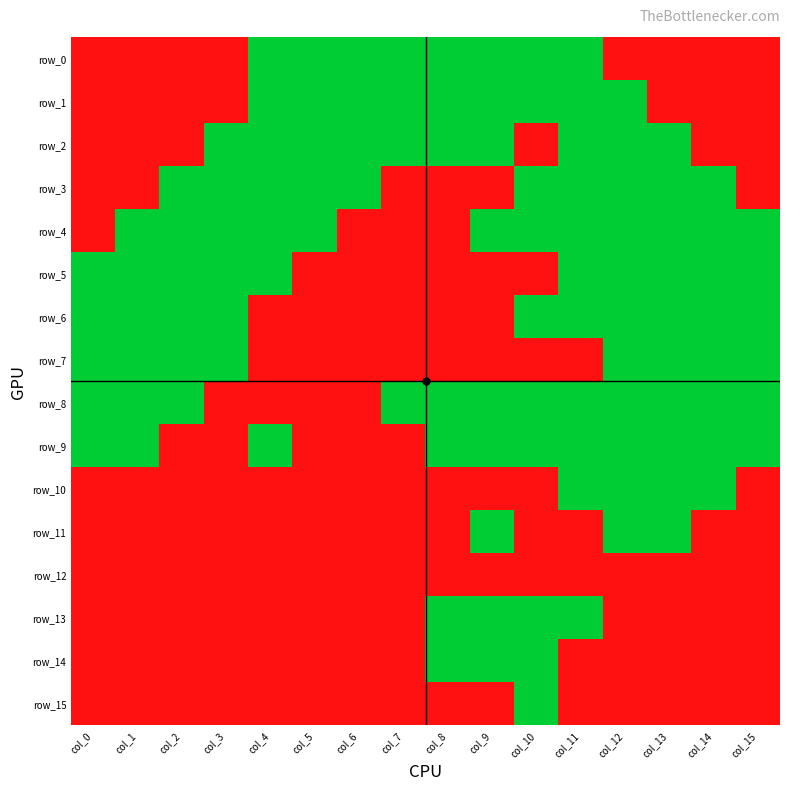

Reading left to right, transcribe all the data shown in this chart.

row_0: col_0=0	col_1=0	col_2=0	col_3=0	col_4=1	col_5=1	col_6=1	col_7=1	col_8=1	col_9=1	col_10=1	col_11=1	col_12=0	col_13=0	col_14=0	col_15=0
row_1: col_0=0	col_1=0	col_2=0	col_3=0	col_4=1	col_5=1	col_6=1	col_7=1	col_8=1	col_9=1	col_10=1	col_11=1	col_12=1	col_13=0	col_14=0	col_15=0
row_2: col_0=0	col_1=0	col_2=0	col_3=1	col_4=1	col_5=1	col_6=1	col_7=1	col_8=1	col_9=1	col_10=0	col_11=1	col_12=1	col_13=1	col_14=0	col_15=0
row_3: col_0=0	col_1=0	col_2=1	col_3=1	col_4=1	col_5=1	col_6=1	col_7=0	col_8=0	col_9=0	col_10=1	col_11=1	col_12=1	col_13=1	col_14=1	col_15=0
row_4: col_0=0	col_1=1	col_2=1	col_3=1	col_4=1	col_5=1	col_6=0	col_7=0	col_8=0	col_9=1	col_10=1	col_11=1	col_12=1	col_13=1	col_14=1	col_15=1
row_5: col_0=1	col_1=1	col_2=1	col_3=1	col_4=1	col_5=0	col_6=0	col_7=0	col_8=0	col_9=0	col_10=0	col_11=1	col_12=1	col_13=1	col_14=1	col_15=1
row_6: col_0=1	col_1=1	col_2=1	col_3=1	col_4=0	col_5=0	col_6=0	col_7=0	col_8=0	col_9=0	col_10=1	col_11=1	col_12=1	col_13=1	col_14=1	col_15=1
row_7: col_0=1	col_1=1	col_2=1	col_3=1	col_4=0	col_5=0	col_6=0	col_7=0	col_8=0	col_9=0	col_10=0	col_11=0	col_12=1	col_13=1	col_14=1	col_15=1
row_8: col_0=1	col_1=1	col_2=1	col_3=0	col_4=0	col_5=0	col_6=0	col_7=1	col_8=1	col_9=1	col_10=1	col_11=1	col_12=1	col_13=1	col_14=1	col_15=1
row_9: col_0=1	col_1=1	col_2=0	col_3=0	col_4=1	col_5=0	col_6=0	col_7=0	col_8=1	col_9=1	col_10=1	col_11=1	col_12=1	col_13=1	col_14=1	col_15=1
row_10: col_0=0	col_1=0	col_2=0	col_3=0	col_4=0	col_5=0	col_6=0	col_7=0	col_8=0	col_9=0	col_10=0	col_11=1	col_12=1	col_13=1	col_14=1	col_15=0
row_11: col_0=0	col_1=0	col_2=0	col_3=0	col_4=0	col_5=0	col_6=0	col_7=0	col_8=0	col_9=1	col_10=0	col_11=0	col_12=1	col_13=1	col_14=0	col_15=0
row_12: col_0=0	col_1=0	col_2=0	col_3=0	col_4=0	col_5=0	col_6=0	col_7=0	col_8=0	col_9=0	col_10=0	col_11=0	col_12=0	col_13=0	col_14=0	col_15=0
row_13: col_0=0	col_1=0	col_2=0	col_3=0	col_4=0	col_5=0	col_6=0	col_7=0	col_8=1	col_9=1	col_10=1	col_11=1	col_12=0	col_13=0	col_14=0	col_15=0
row_14: col_0=0	col_1=0	col_2=0	col_3=0	col_4=0	col_5=0	col_6=0	col_7=0	col_8=1	col_9=1	col_10=1	col_11=0	col_12=0	col_13=0	col_14=0	col_15=0
row_15: col_0=0	col_1=0	col_2=0	col_3=0	col_4=0	col_5=0	col_6=0	col_7=0	col_8=0	col_9=0	col_10=1	col_11=0	col_12=0	col_13=0	col_14=0	col_15=0